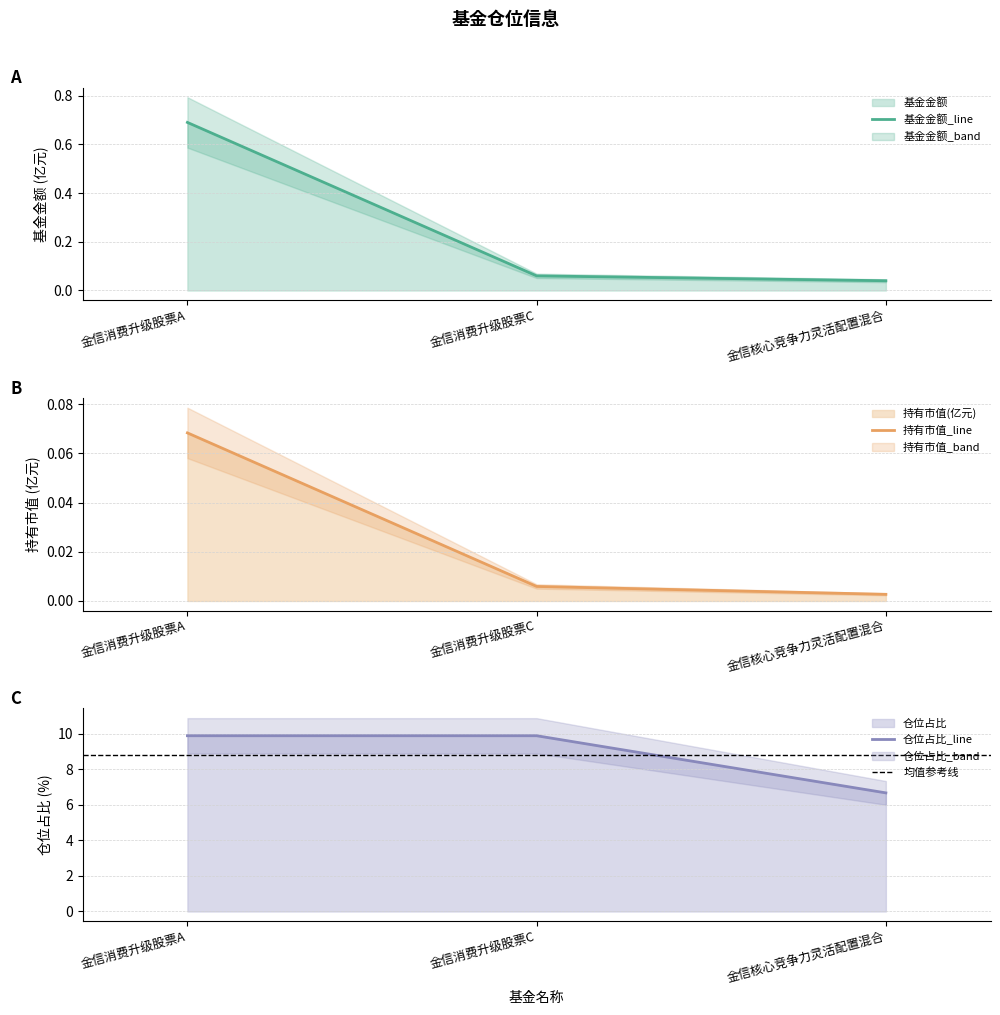

True or false: 基金金额 has a value of 0.0 at 金信核心竞争力灵活配置混合.

True